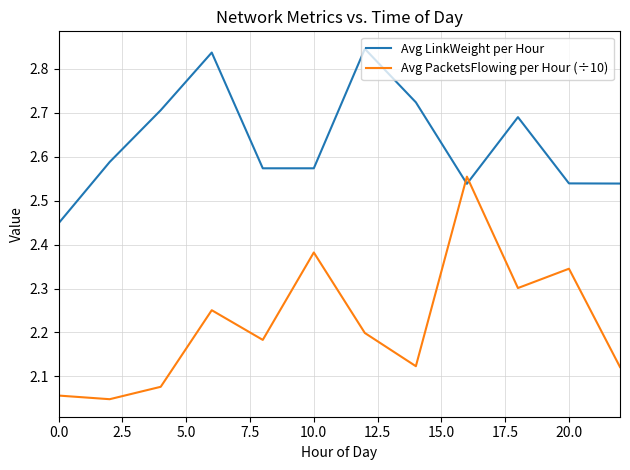

List the series in order of their overall mean, lowest first.

Avg PacketsFlowing per Hour (÷10), Avg LinkWeight per Hour